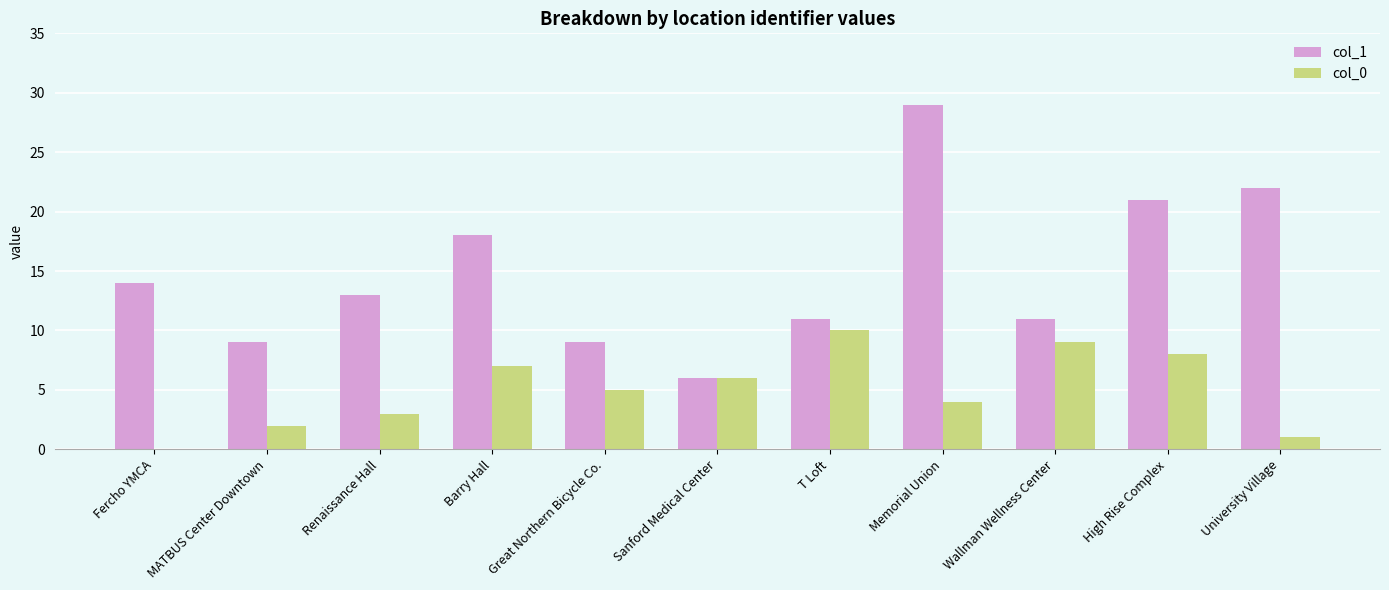

How many distinct data groups are displayed?

2